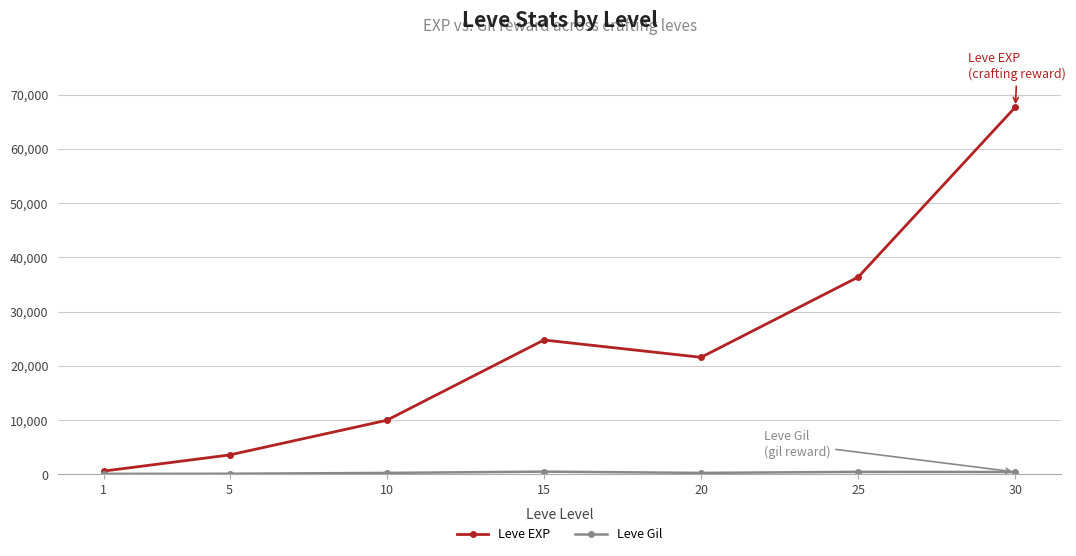

What value does the Leve EXP series have at 25?

36390